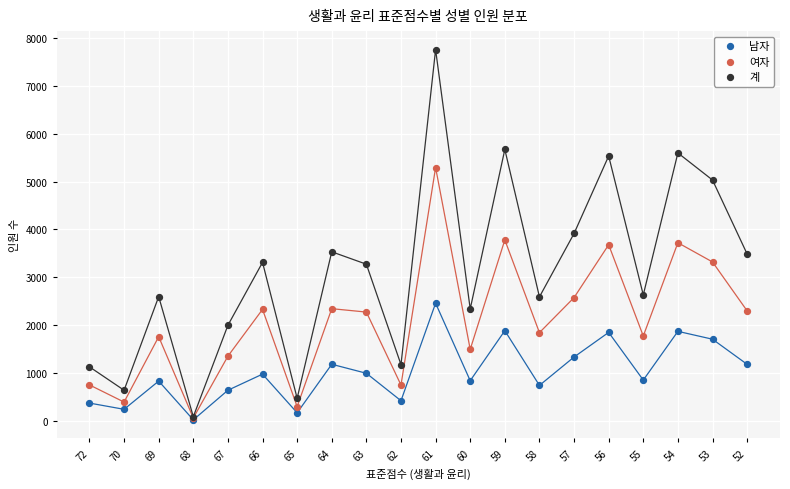

Which series has the widest spread of values?

계